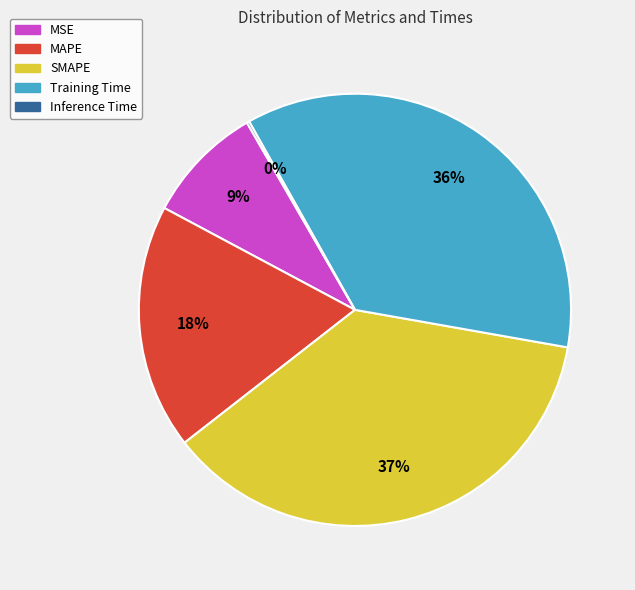

Which has a higher value, MAPE or Training Time?

Training Time